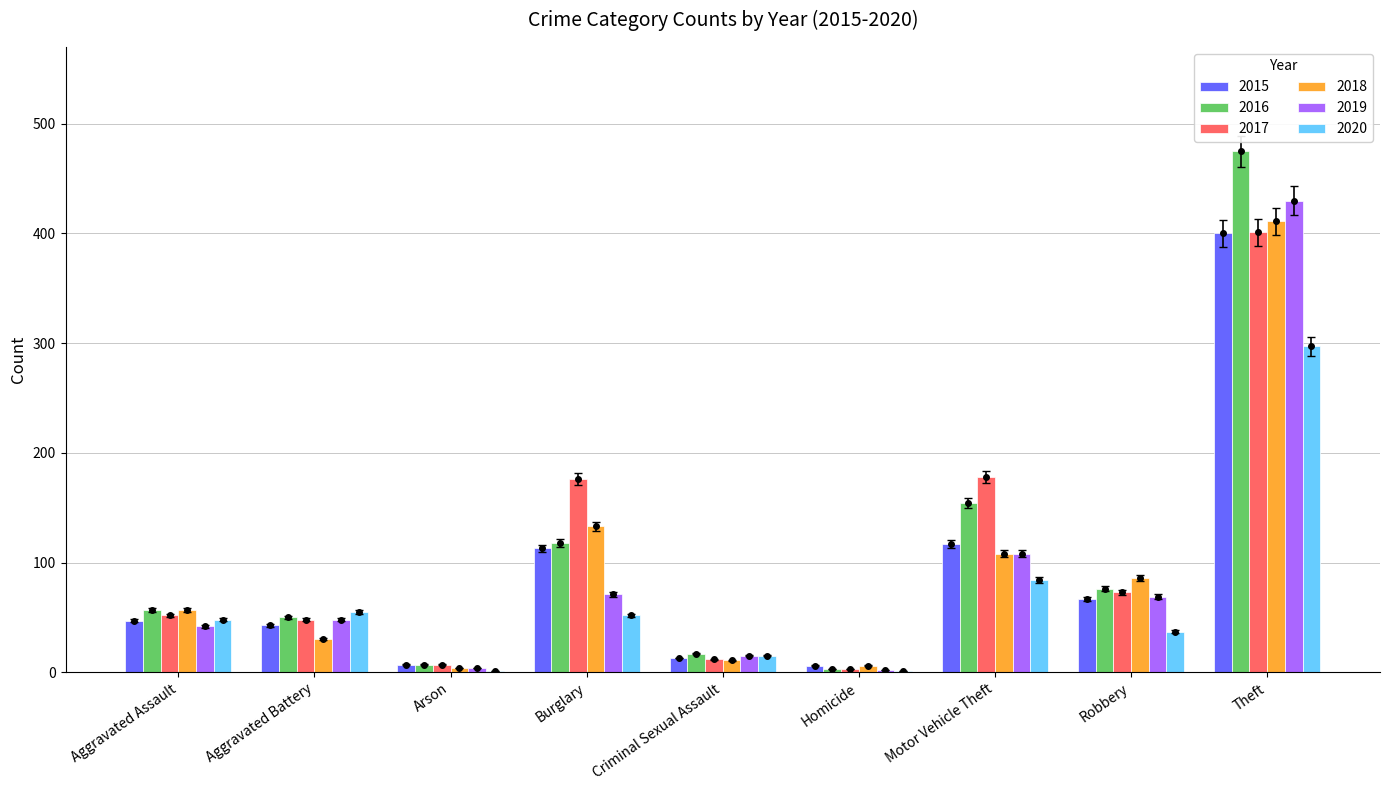

What is the highest value of the 2018 series?

411